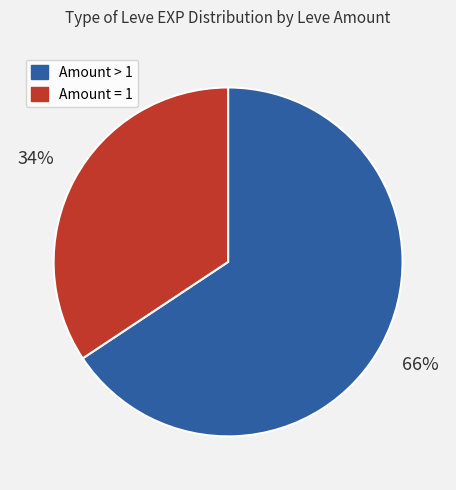

Does Amount > 1 represent more than half of the total?

Yes